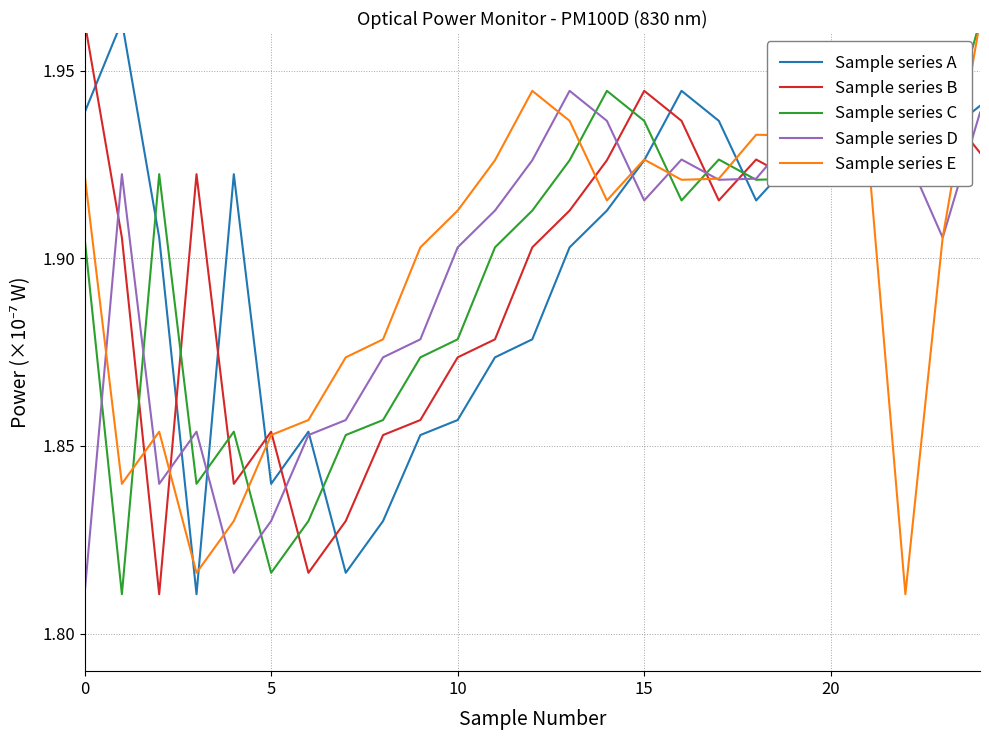

Which category has the lowest value in the Sample series E series?

22